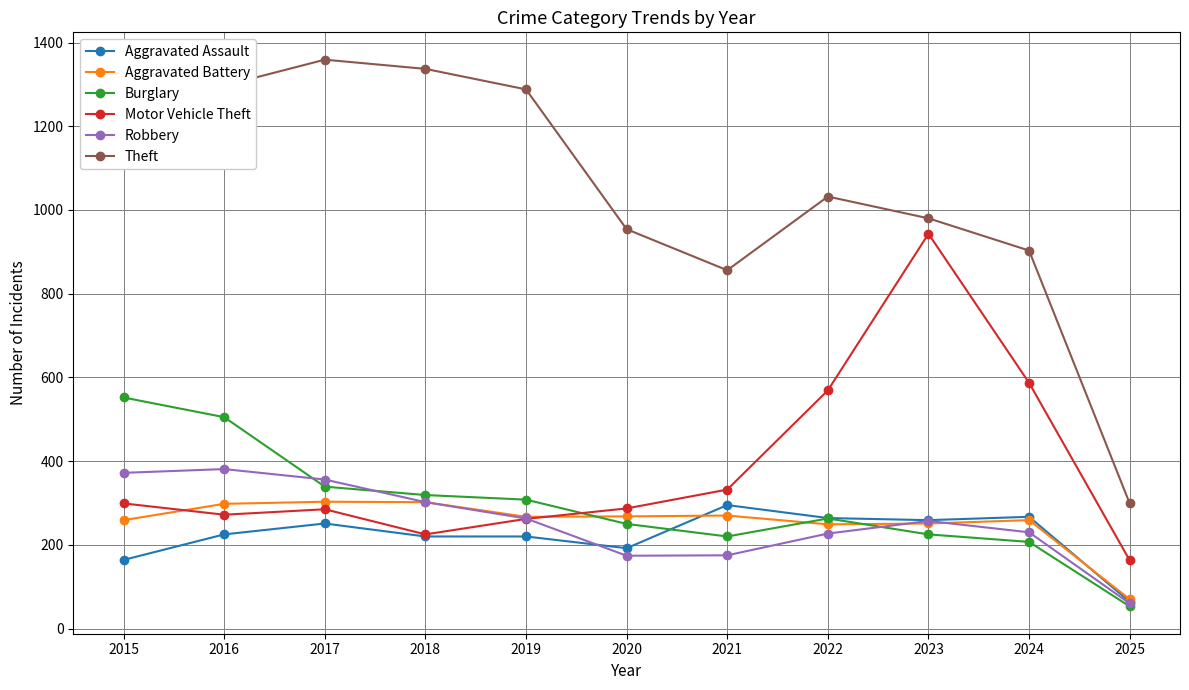

True or false: Theft and Aggravated Battery intersect in this chart.

False